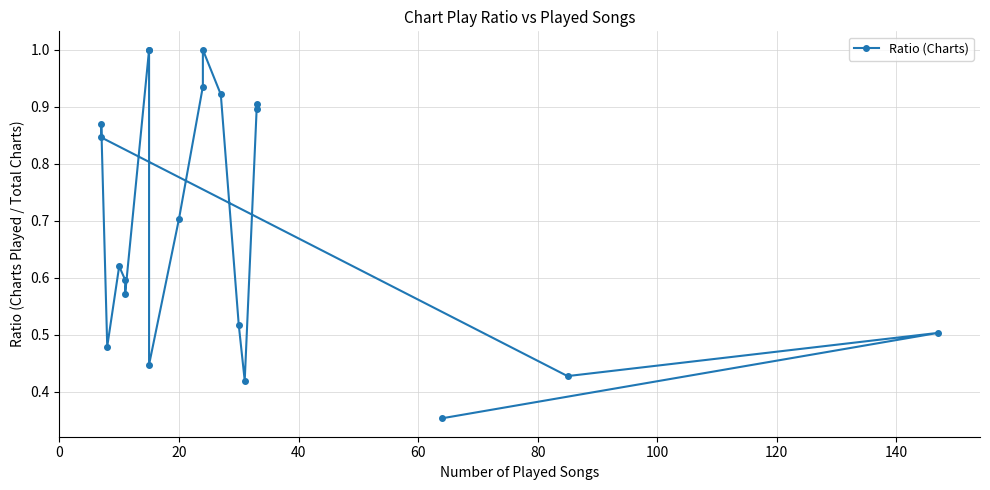

How many distinct data groups are displayed?

1